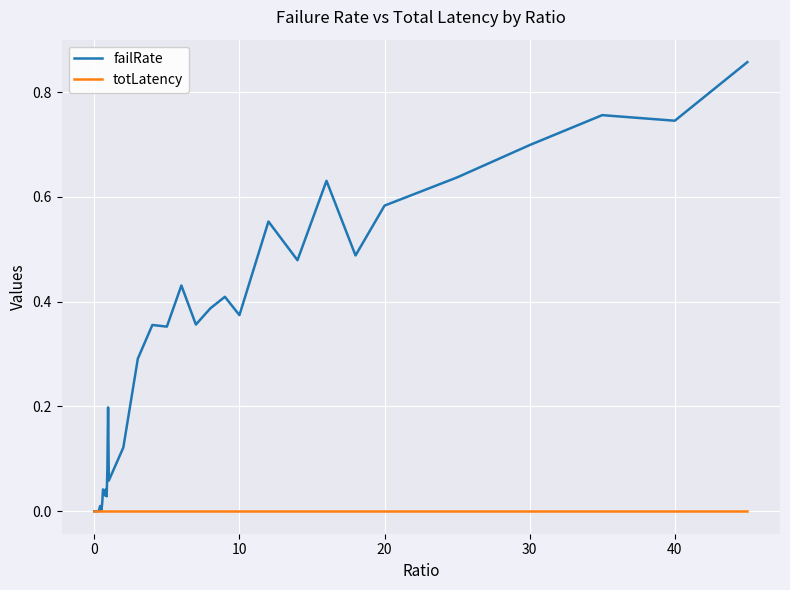

Which series has the widest spread of values?

failRate